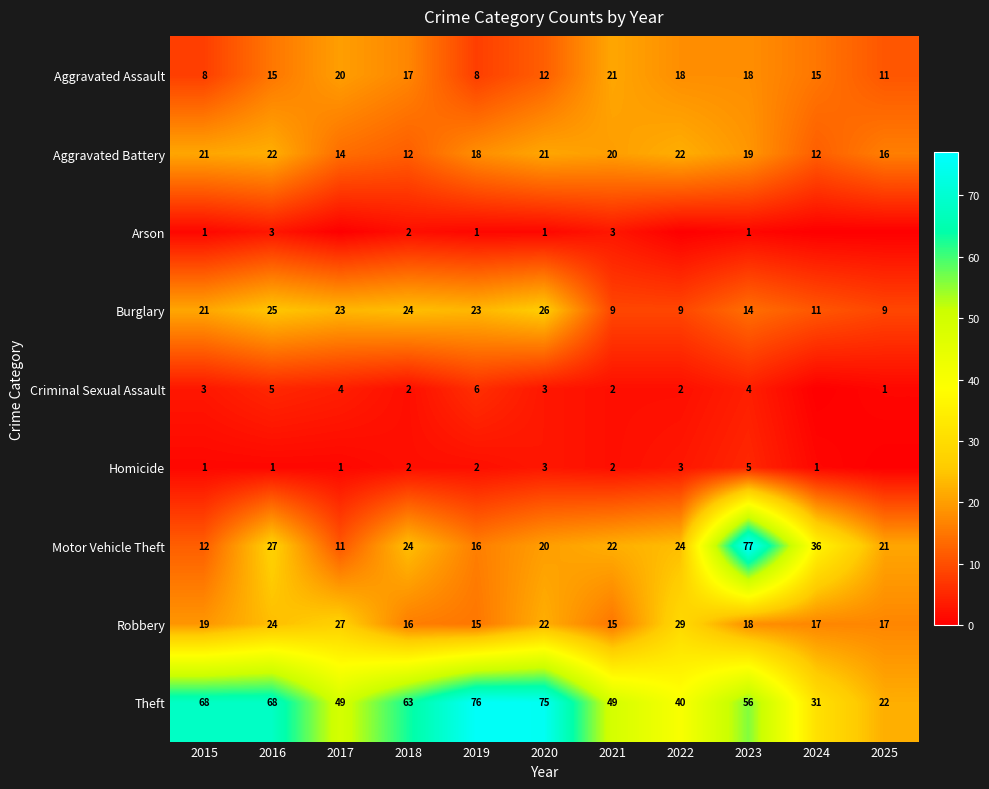

True or false: Robbery has a value of 7 at 2024.

False